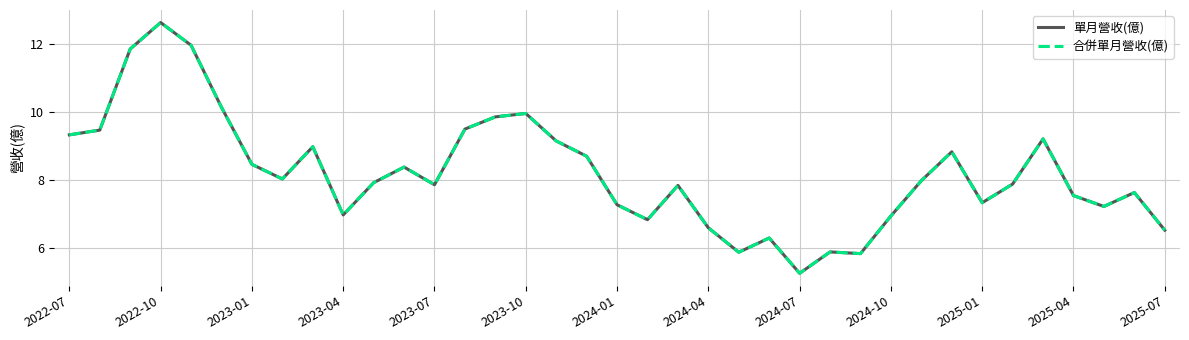

Is this an area chart (filled region under the line)?

No